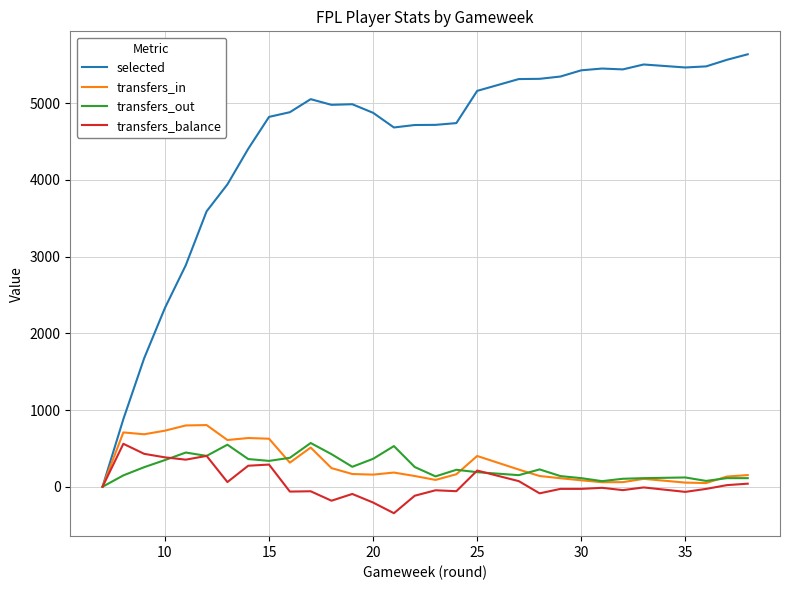

List the series in order of their peak value, lowest first.

transfers_balance, transfers_out, transfers_in, selected